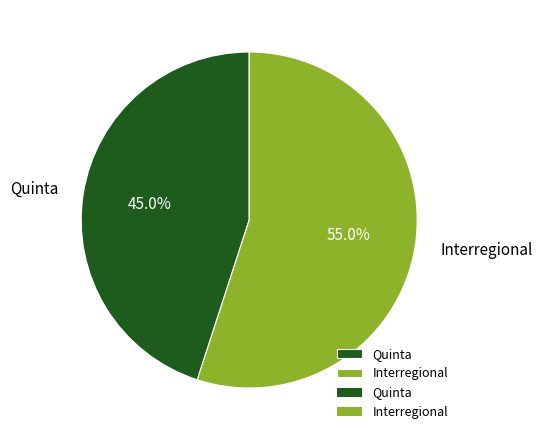

What is the ratio of the value at Interregional to the value at Quinta?

1.2